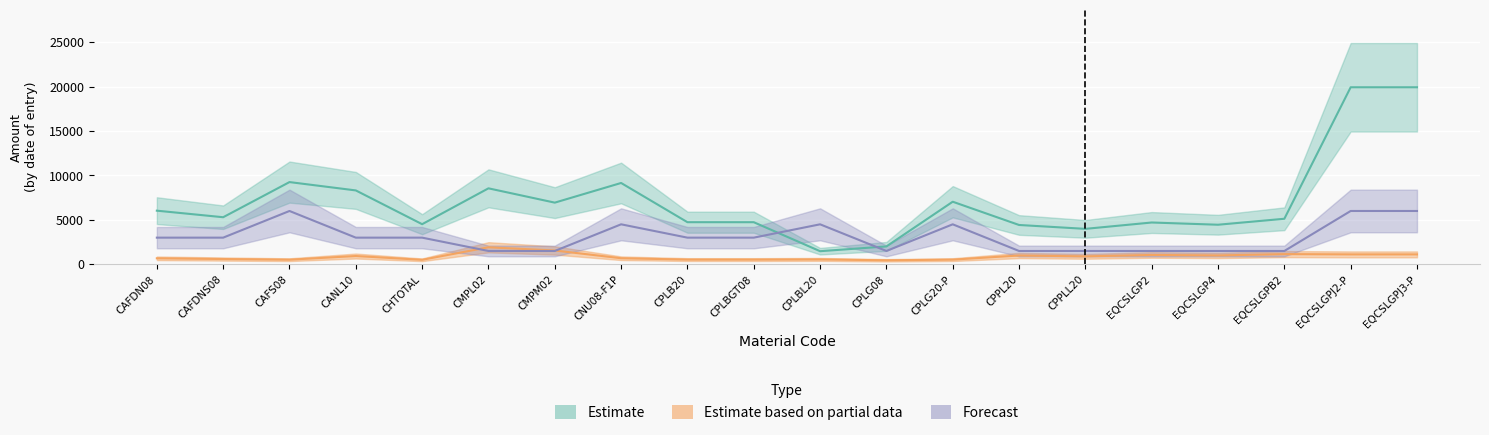

At which label does Estimate based on partial data first exceed 893?

CANL10